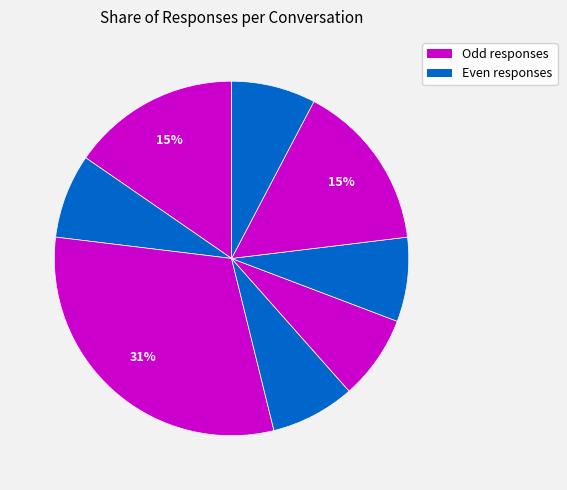

Does any single category account for the majority?

No